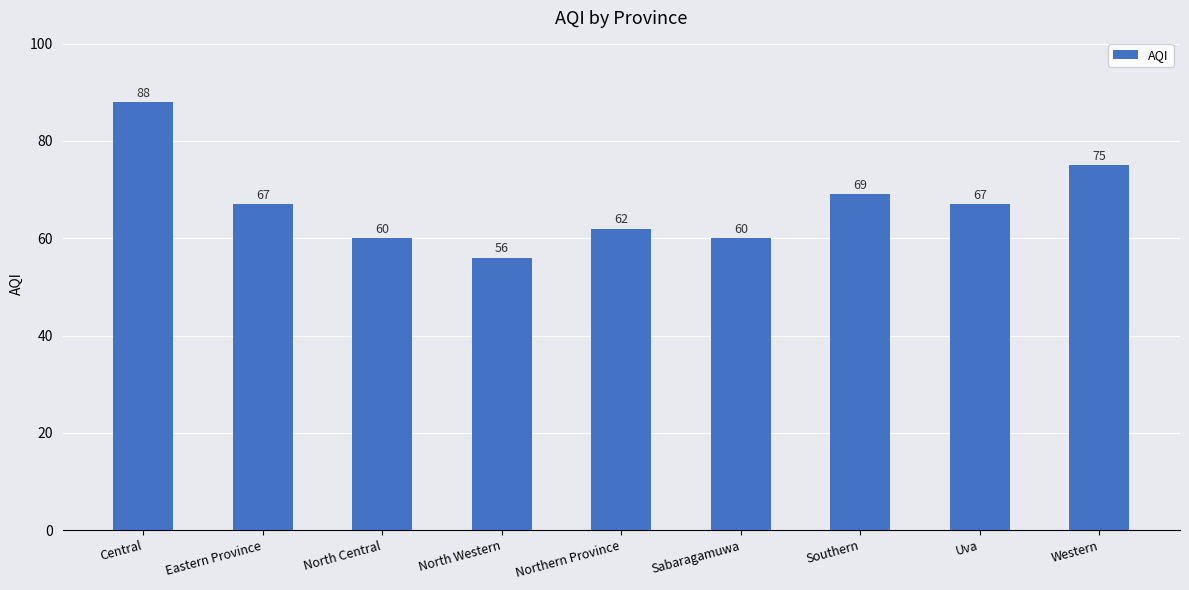

Which label corresponds to the smallest value in the chart?

North Western